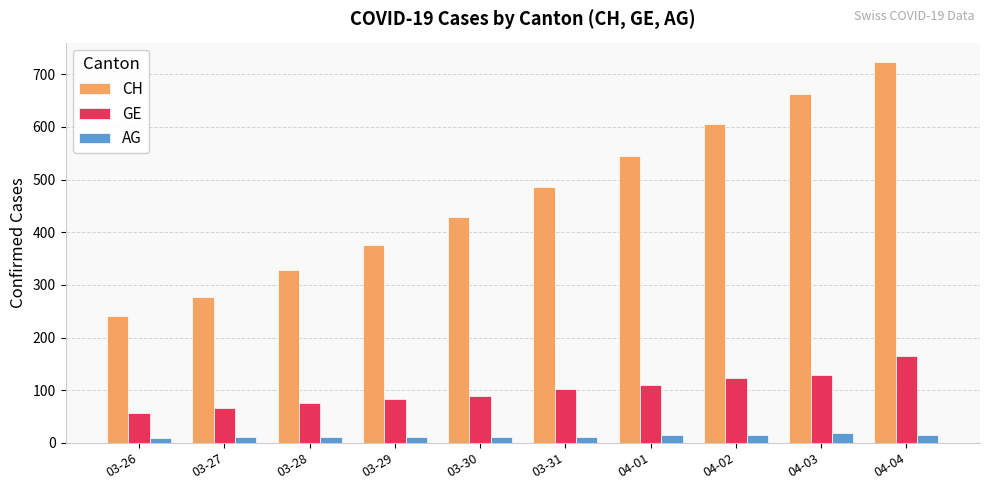

True or false: GE has a value of 123 at 04-02.

True